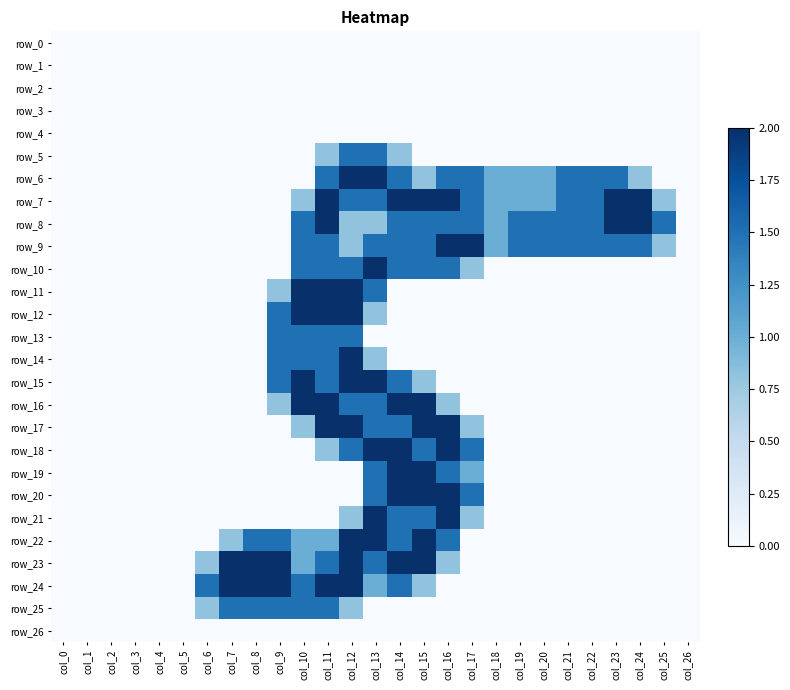

The row_23 series shows 0.8 at col_6. True or false?

True